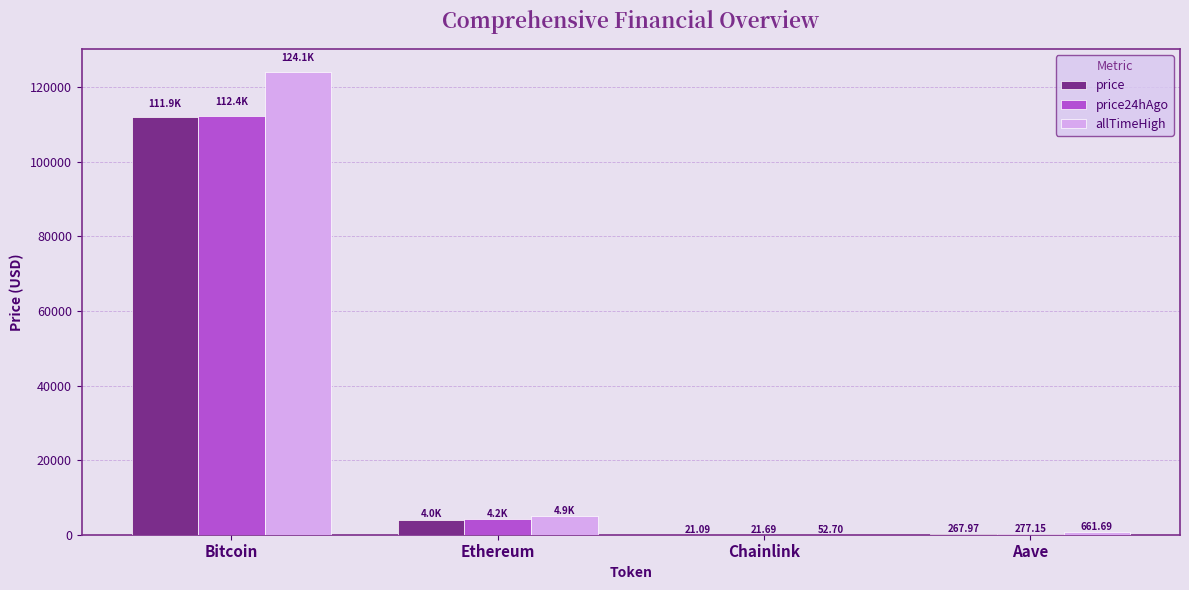

How many groups of bars are there?

4